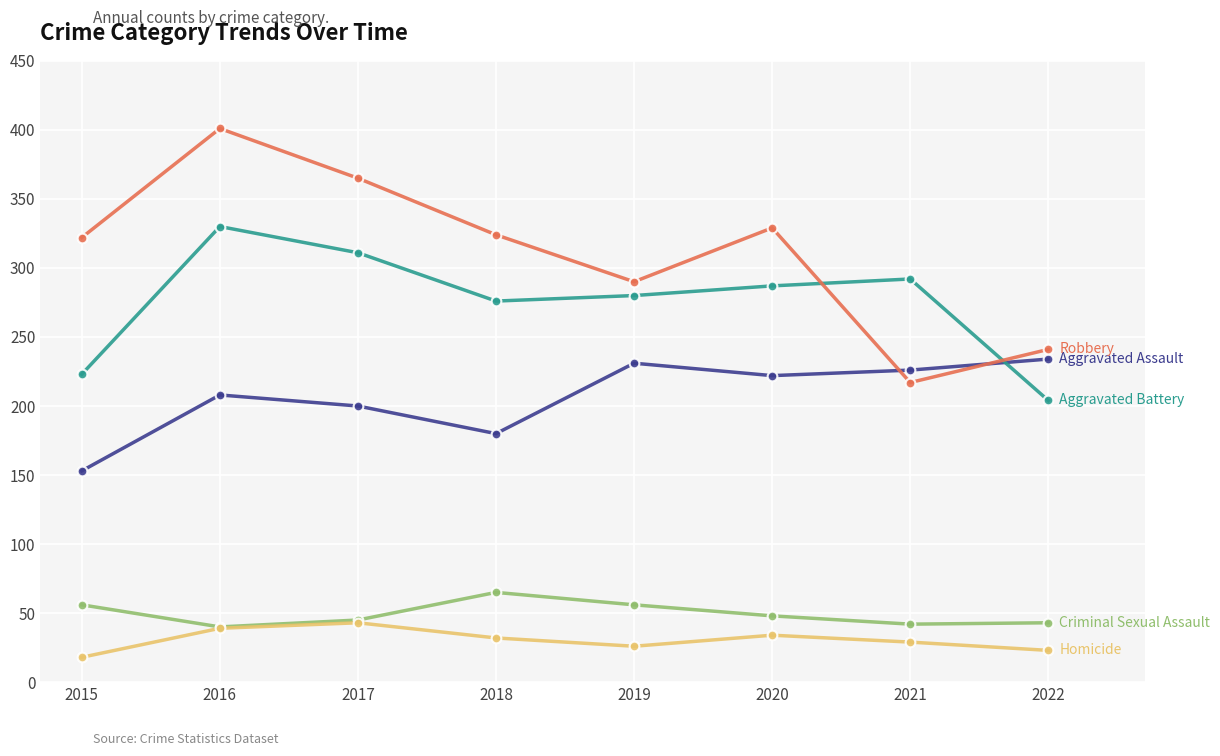

What is the spread (max minus min) of values at 2015?

304